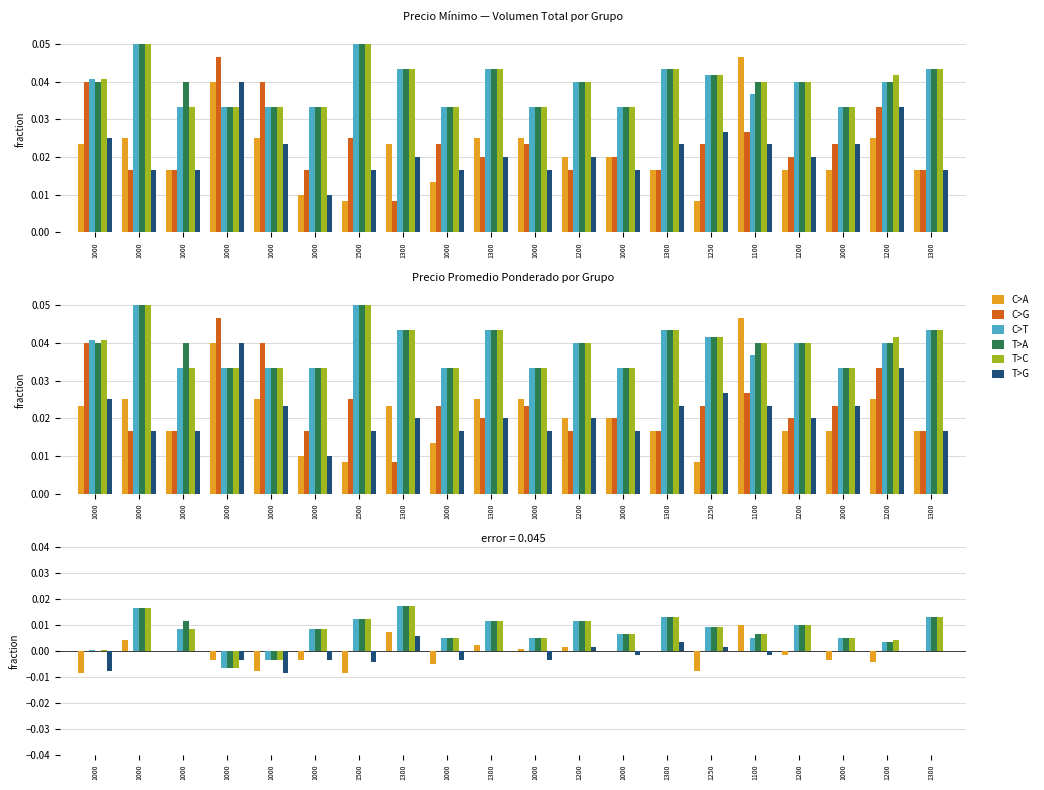

List the labels in order of C>A value, smallest first.

1500, 1000, 1250, 1000, 1000, 1200, 1000, 1000, 1000, 1200, 1000, 1000, 1300, 1300, 1000, 1200, 1300, 1000, 1300, 1100